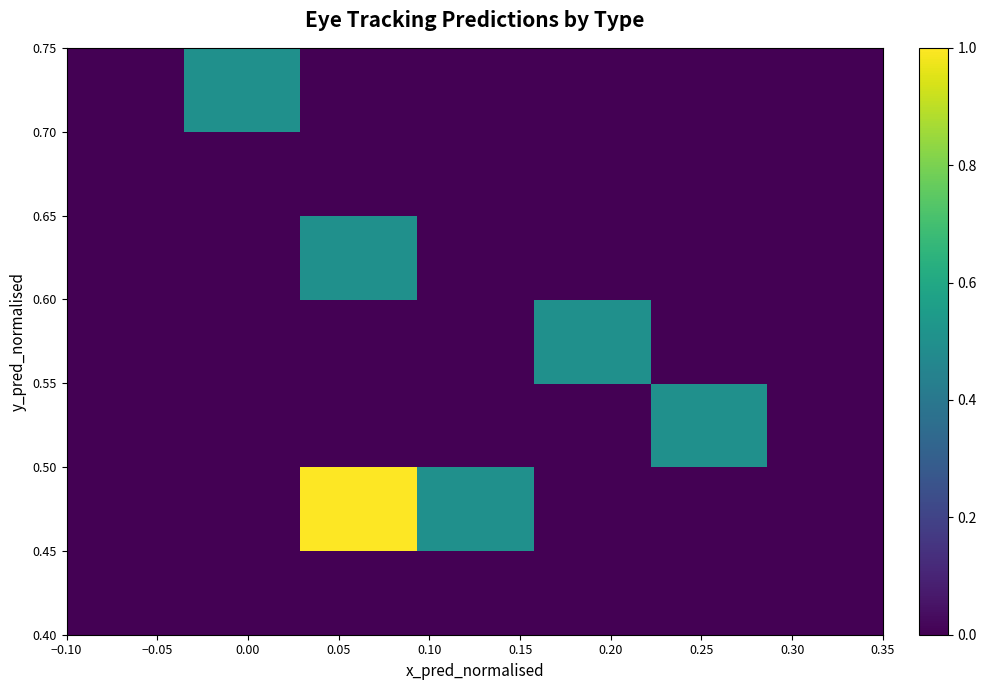

Count the number of data series in this chart.

7